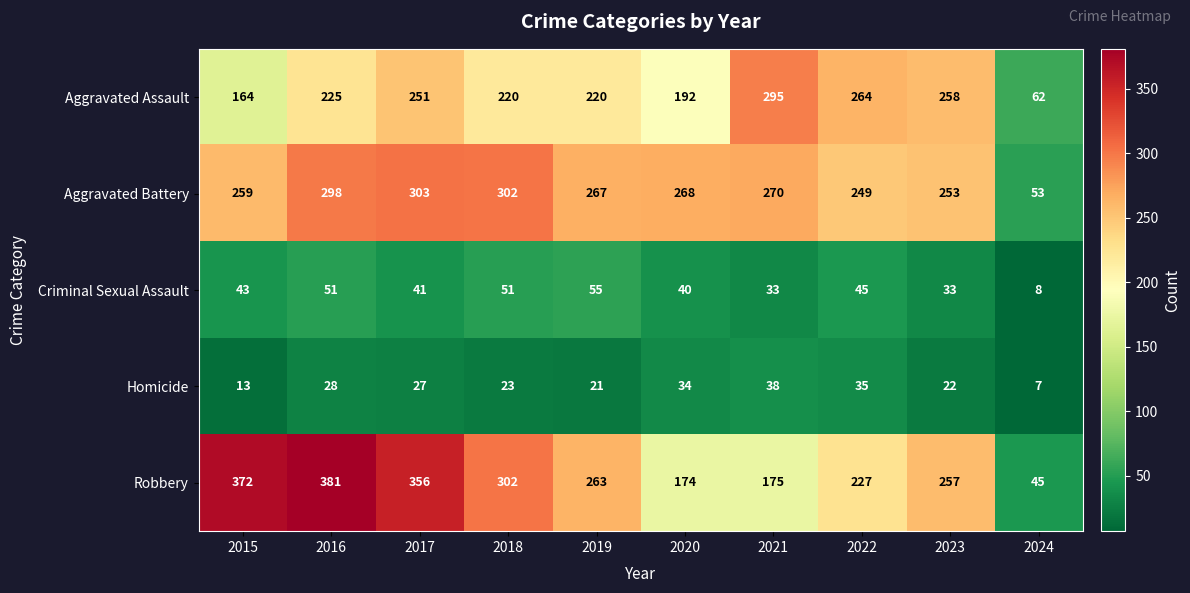

What is the difference between the highest and lowest values at 2018?

279